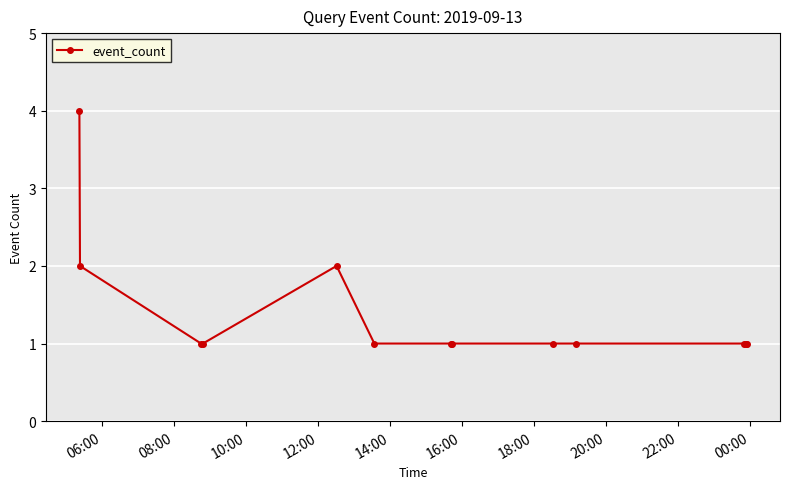

What is the difference between the maximum and minimum values?

3